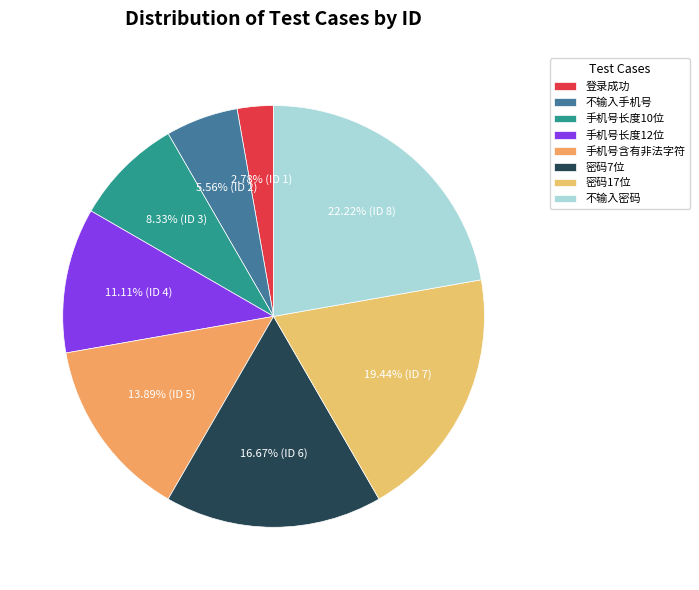

Approximately how many times larger is the value at 手机号长度10位 compared to 密码17位?

0.4